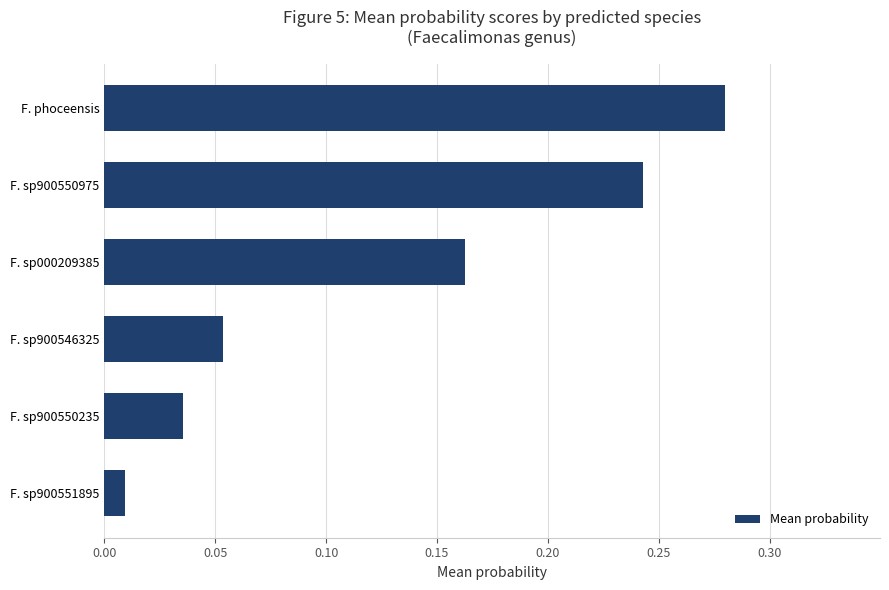

The value at F. sp900550975 is 0.1. True or false?

False